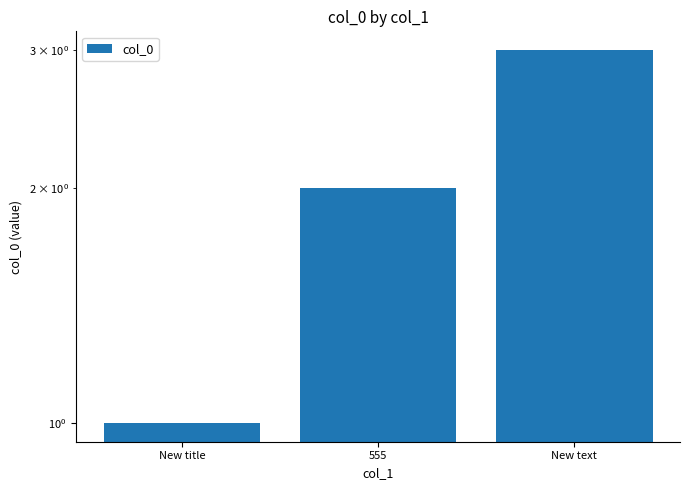

Does the chart contain any negative values?

No